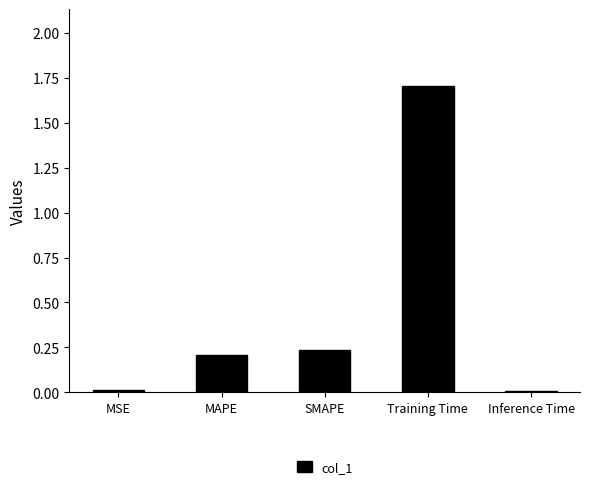

What position from the left is MAPE?

2